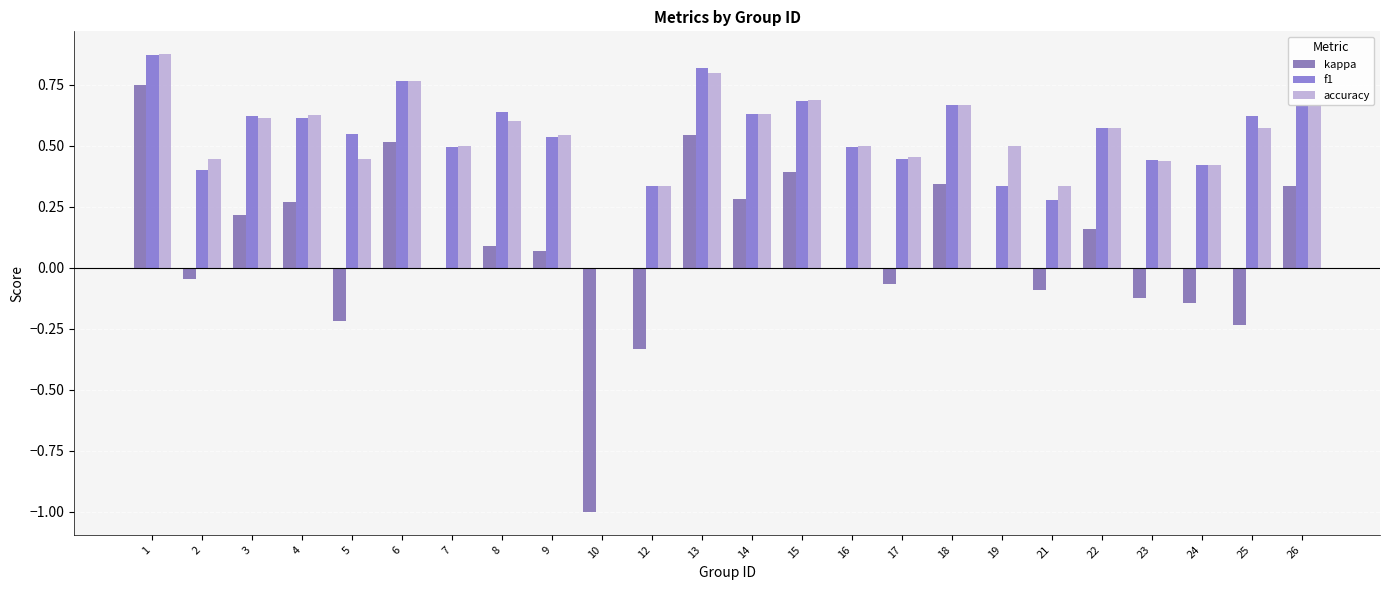

Which has a higher value, 2 or 19?

19